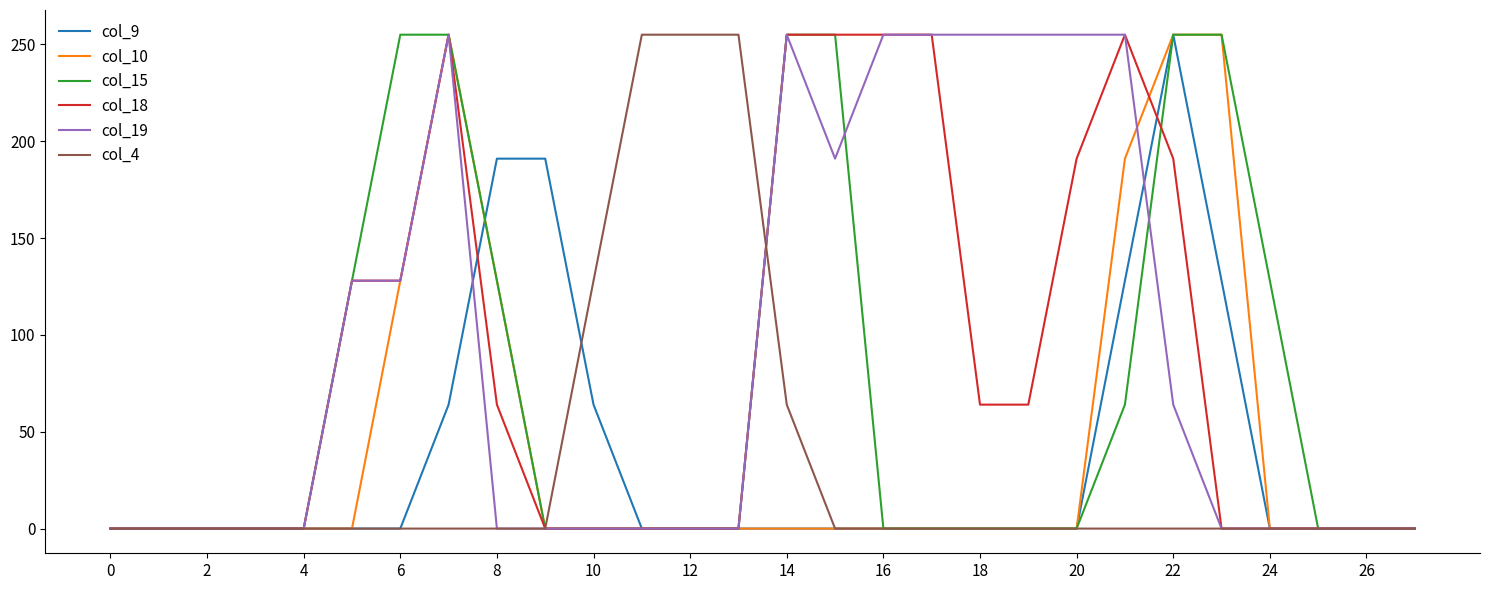

What is the maximum value shown in the chart?

255